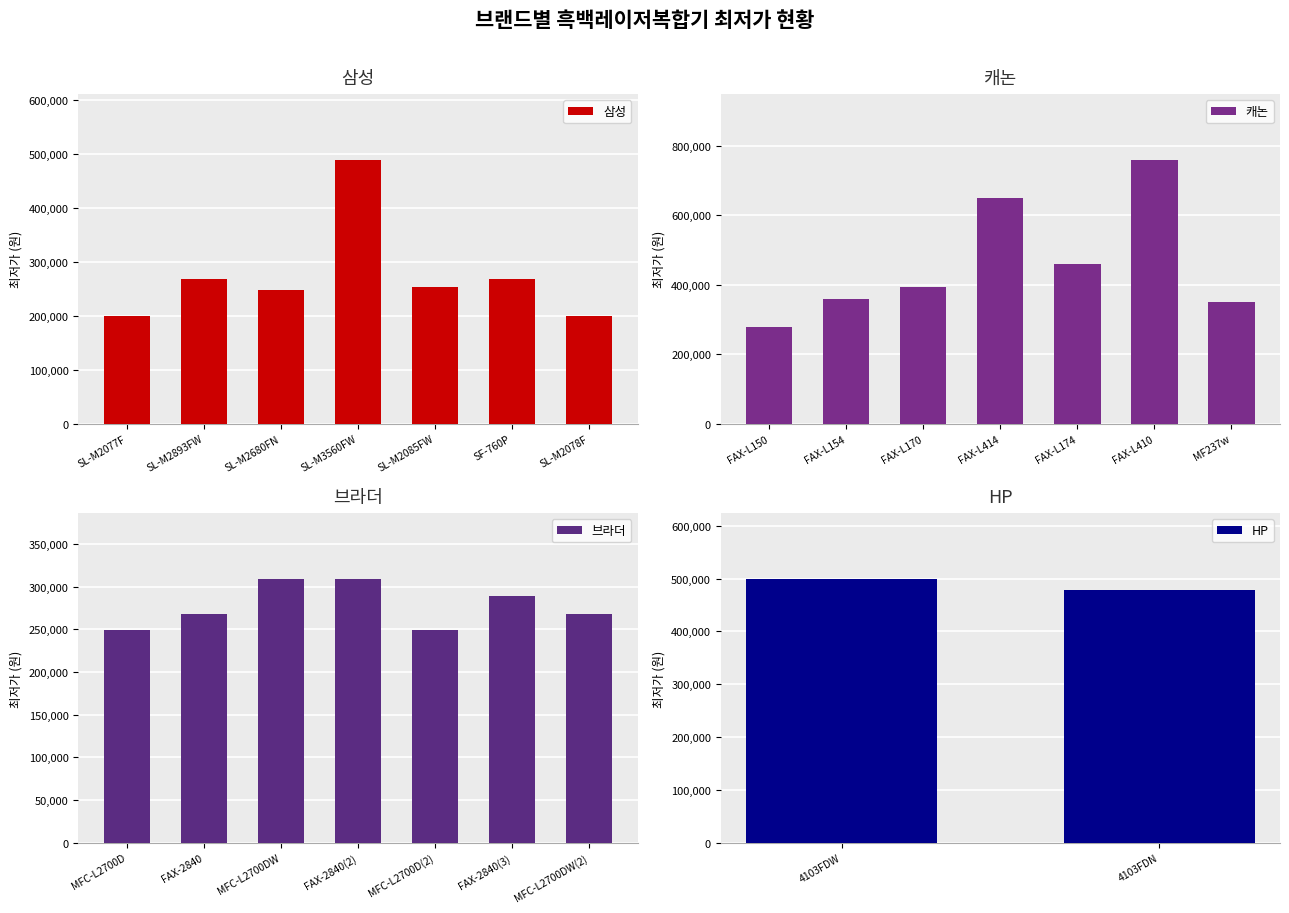

What is the highest value of the 삼성 series?

488900